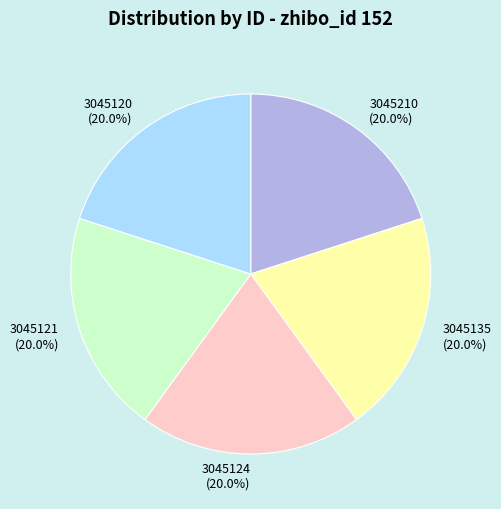

How much of the chart is everything except 3045120?

80.0%